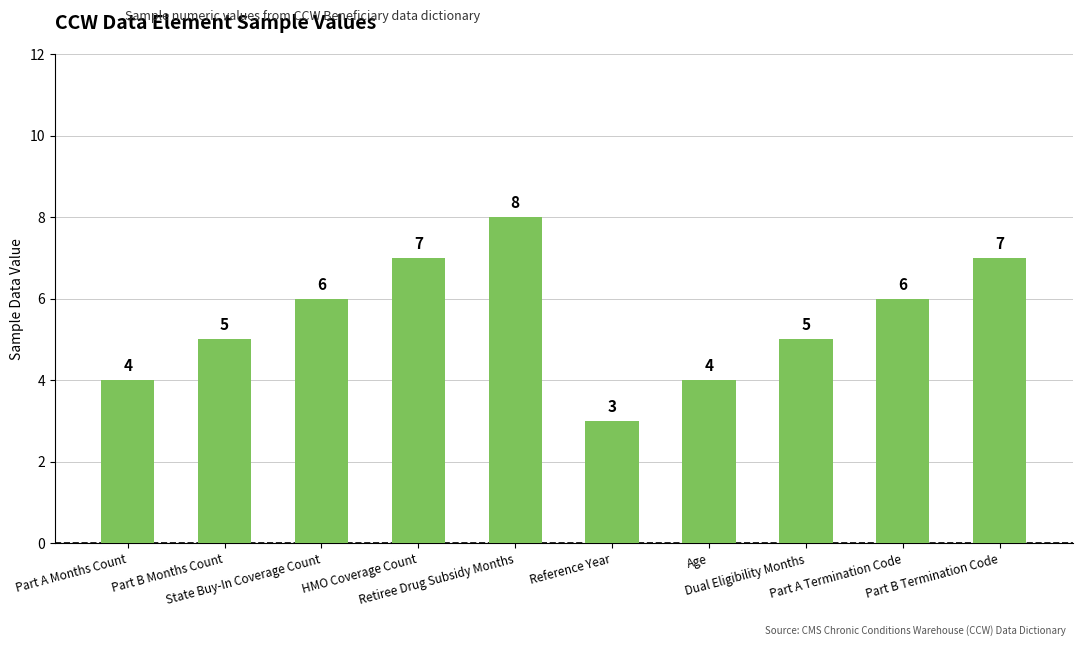

What is the average value?

6